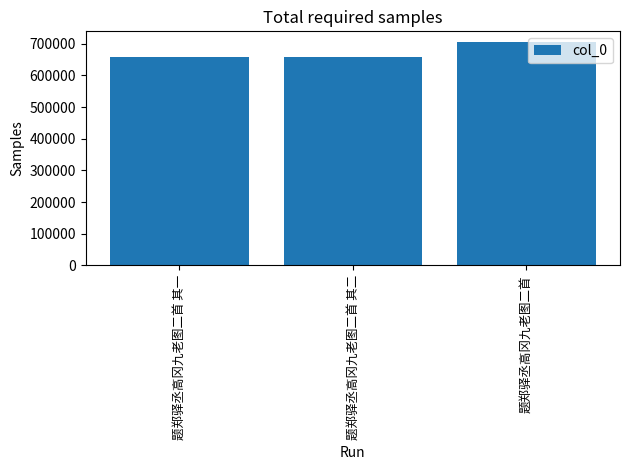

What is the label of the 2nd bar from the left?

题郑驿丞高冈九老图二首 其二